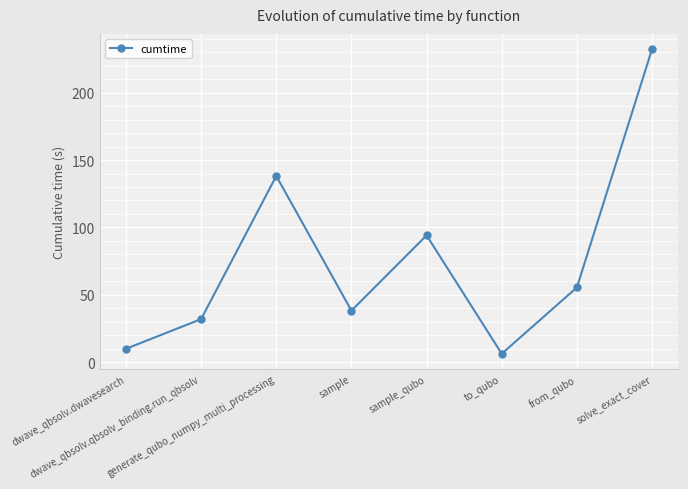

What position from the left is dwave_qbsolv.dwavesearch?

1